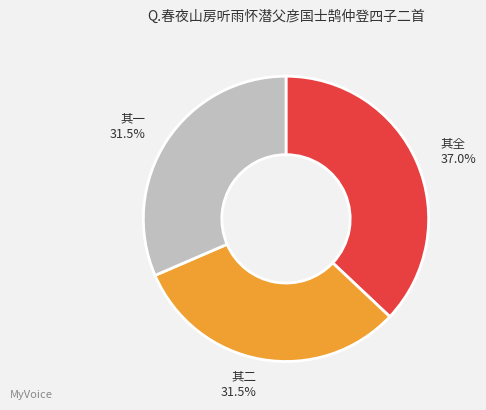

Is there any slice that represents more than half of the pie?

No